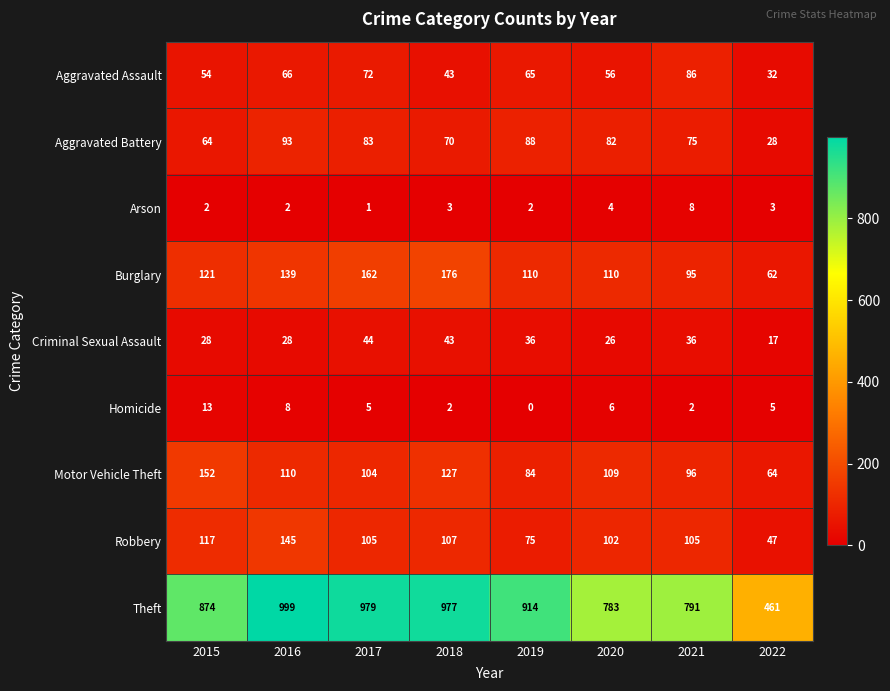

What is the average value of the Arson series?

3